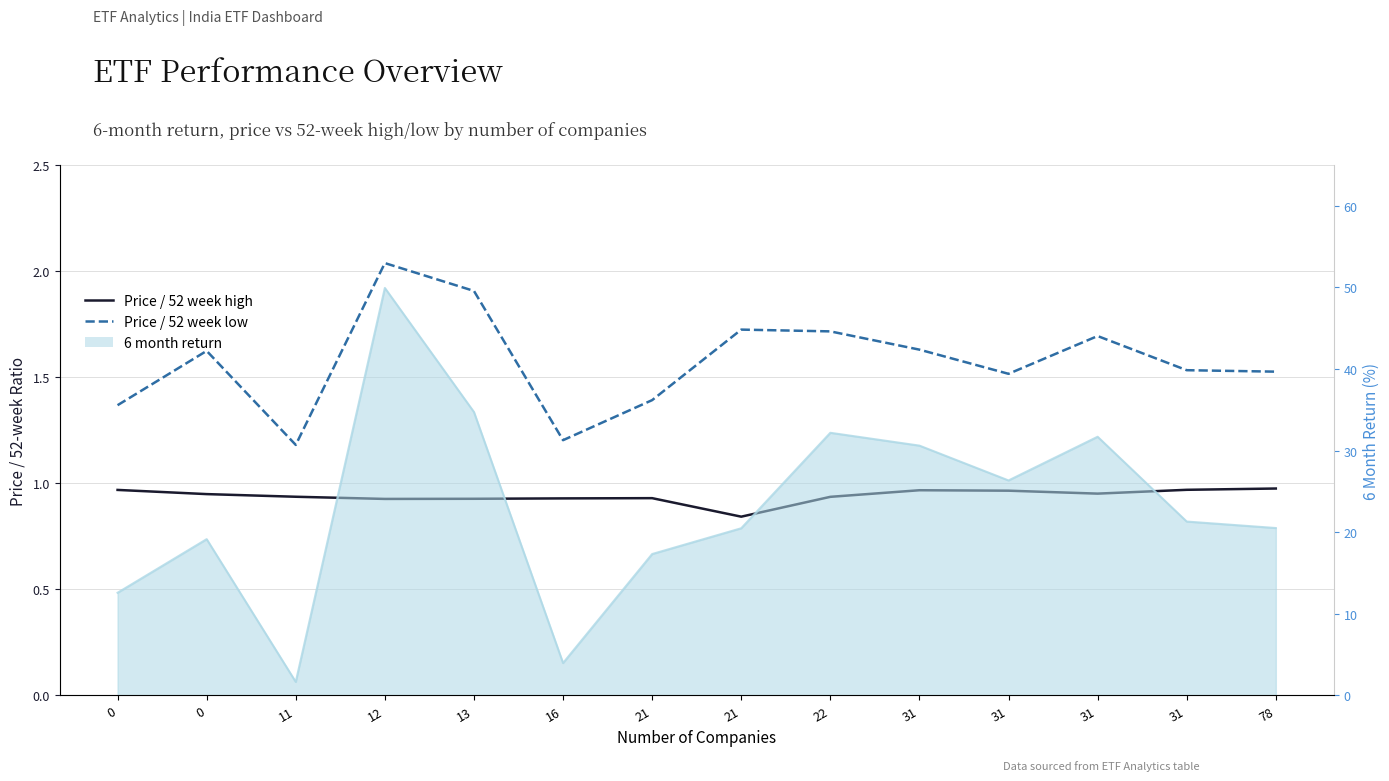

What is the lowest value of the Price / 52 week high series?

0.8